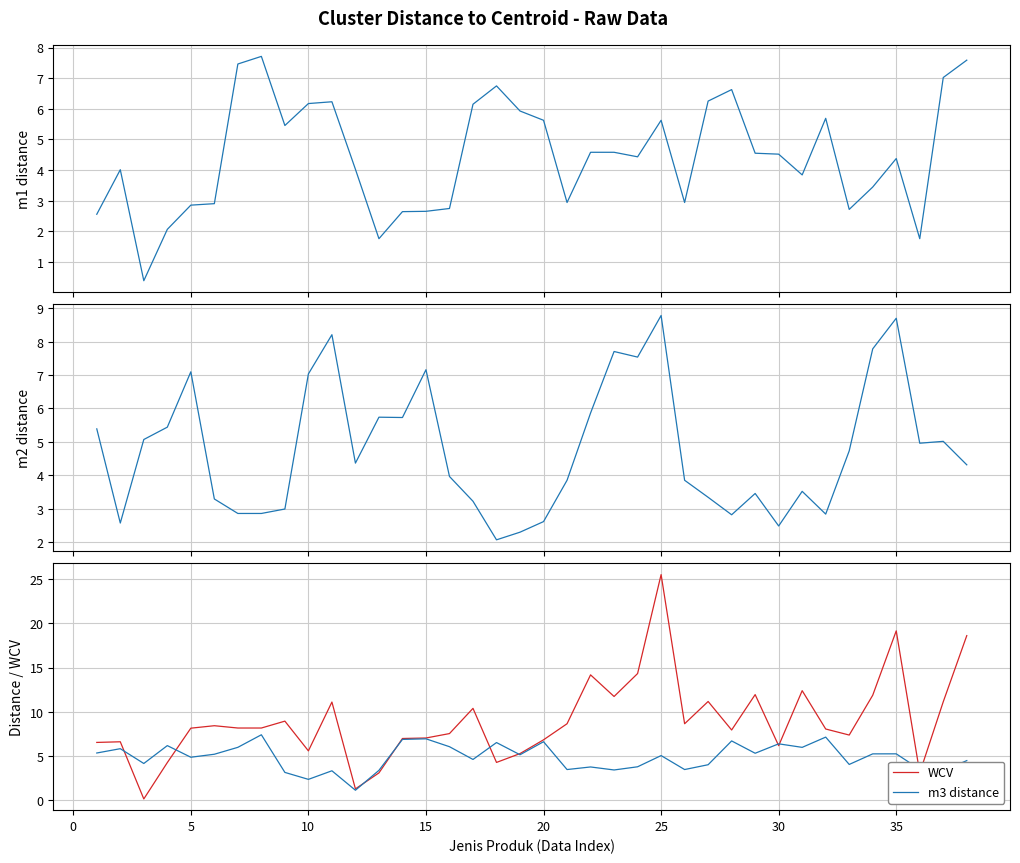

The WCV series shows 2.4 at 15. True or false?

False